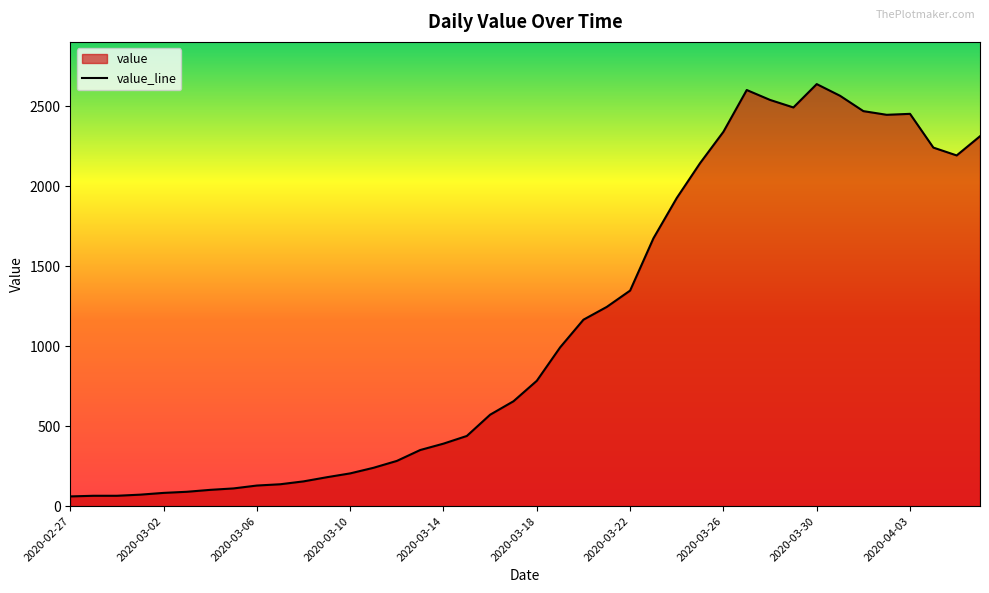

What is the smallest value displayed?

61